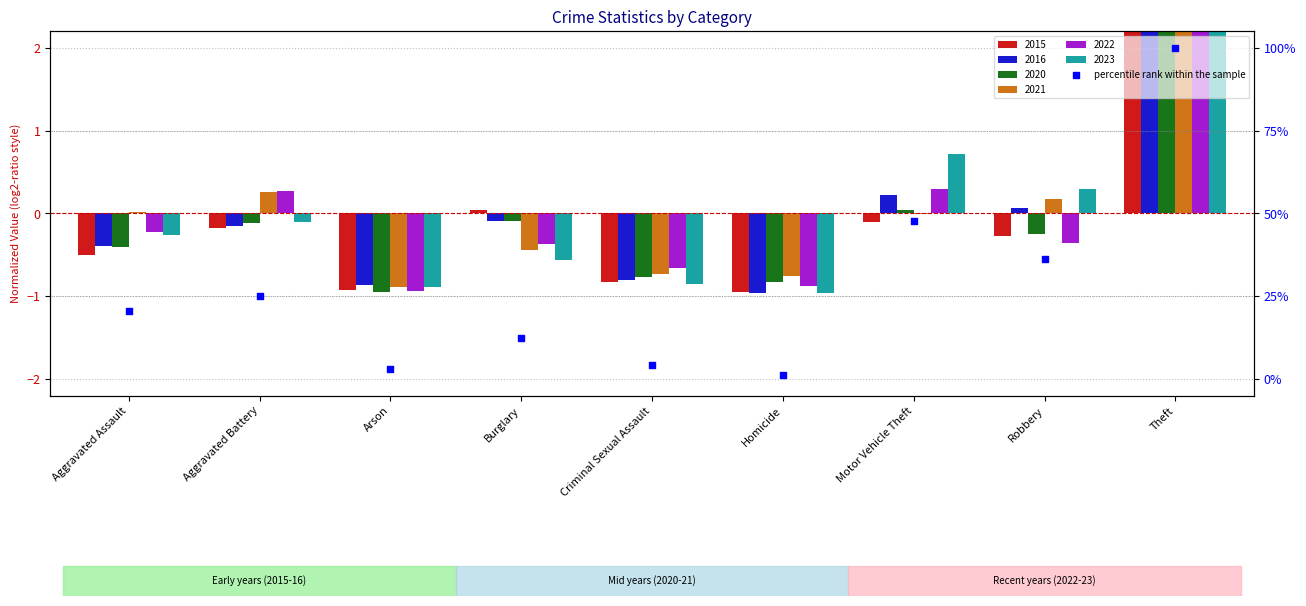

Which has a higher value, Robbery or Criminal Sexual Assault?

Robbery